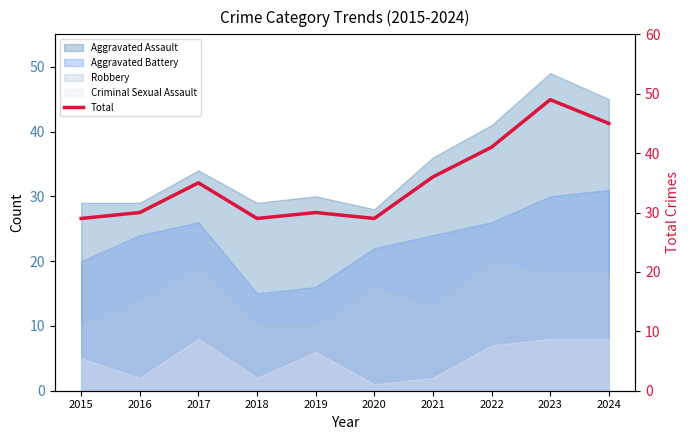

At which label does the data first exceed 35?

2021